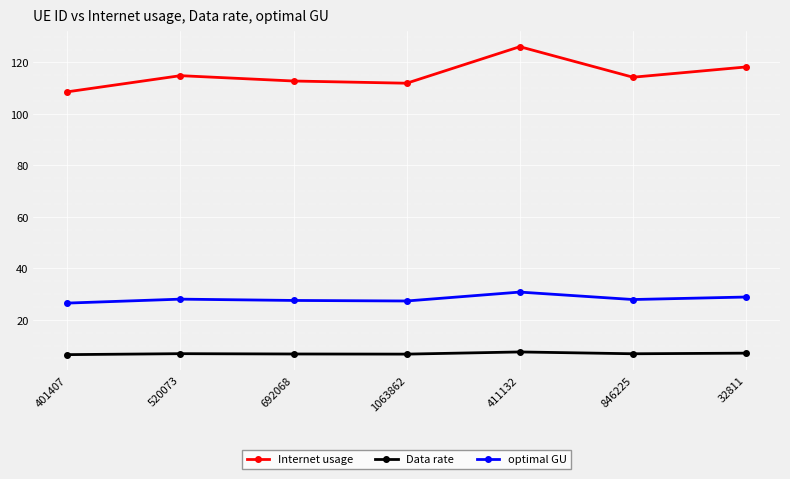

What are all the series names shown in the legend?

Internet usage, Data rate, optimal GU